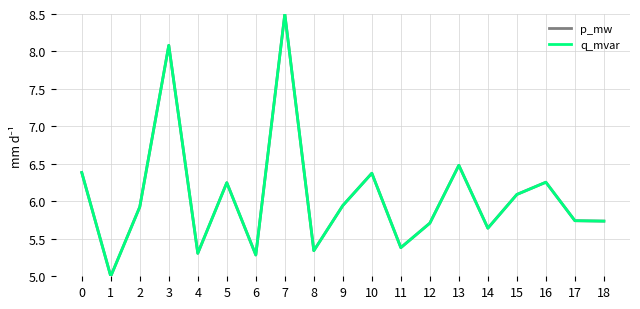

What is the value of the p_mw point at the 4th from the left?

8.1